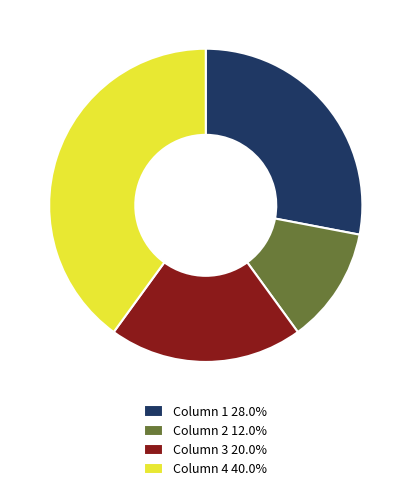

Is there any slice that represents more than half of the pie?

No